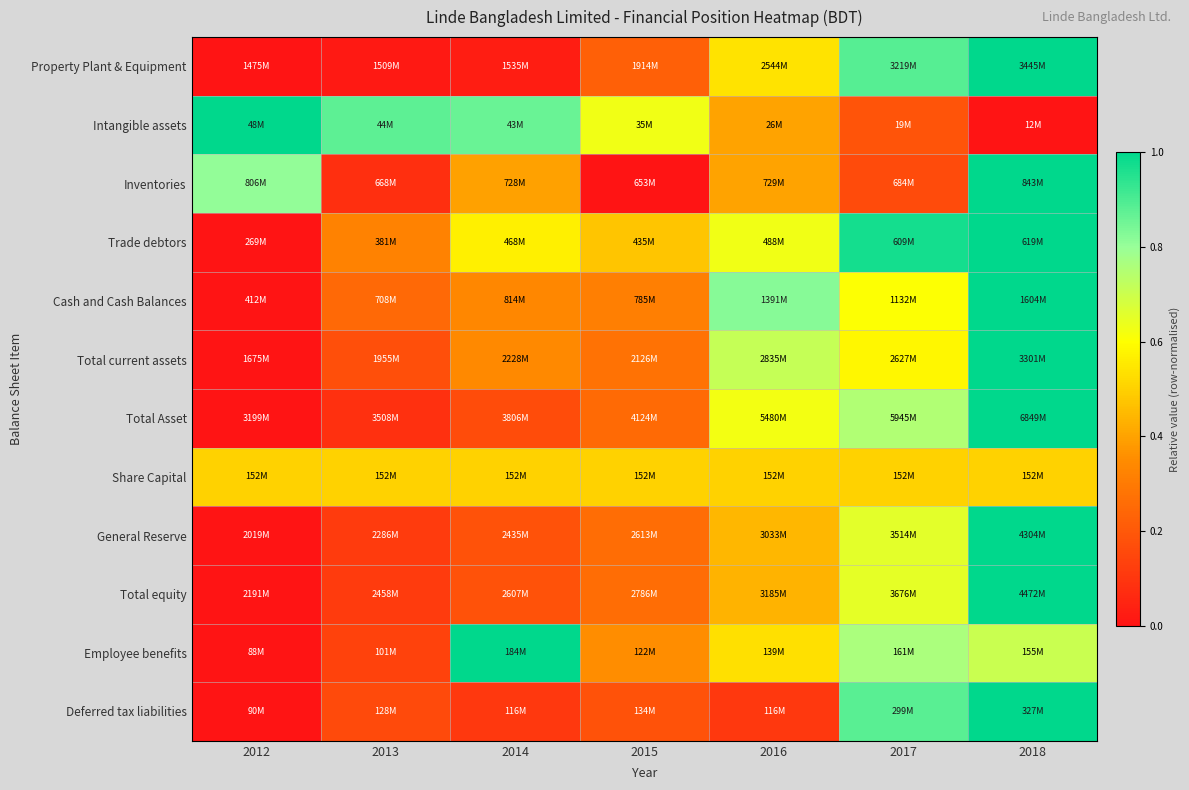

At how many categories does at least one series exceed 0?

7